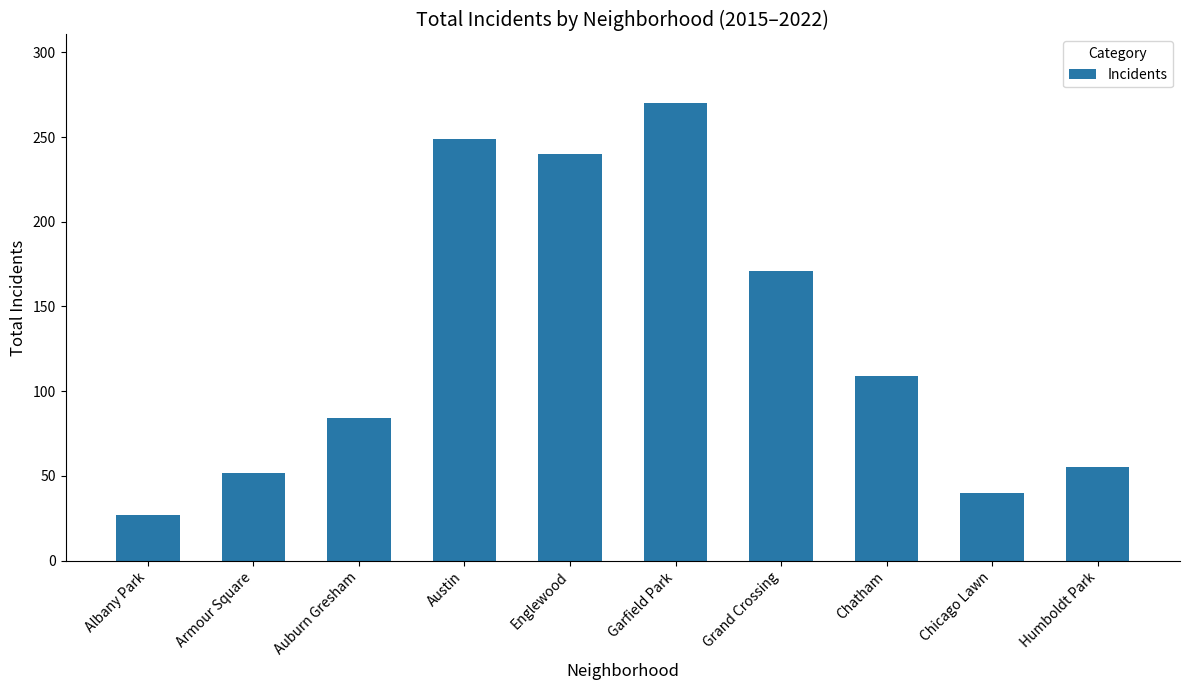

Rank the categories by value from lowest to highest.

Albany Park, Chicago Lawn, Armour Square, Humboldt Park, Auburn Gresham, Chatham, Grand Crossing, Englewood, Austin, Garfield Park